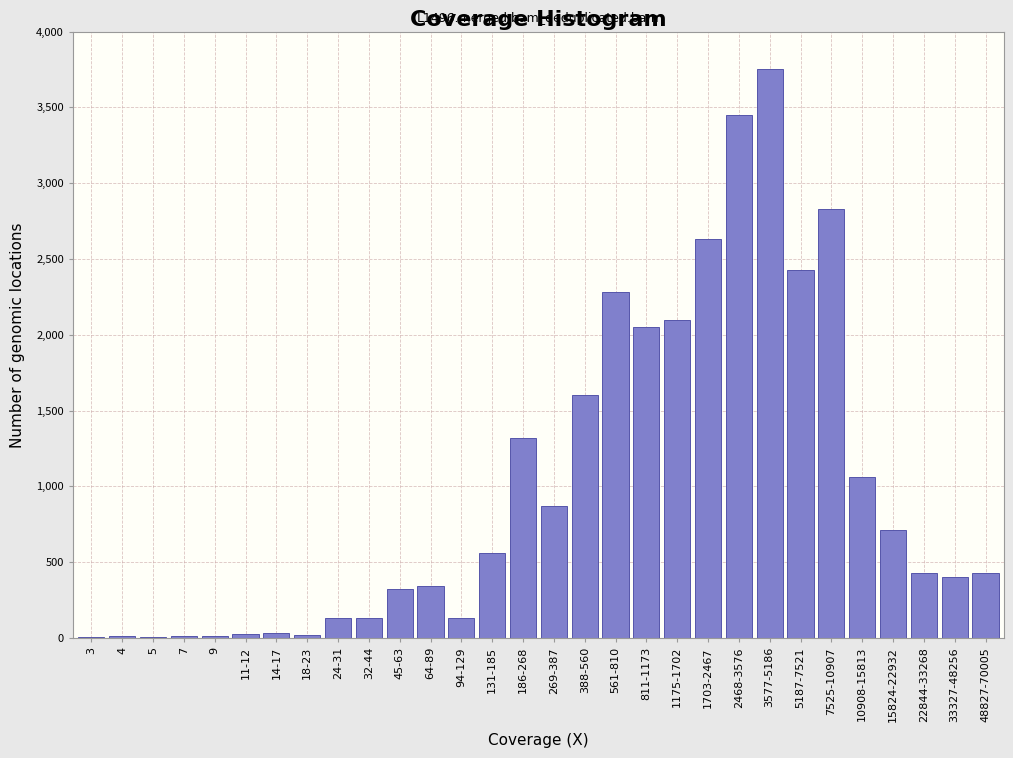

What is the sum of all values?

30075